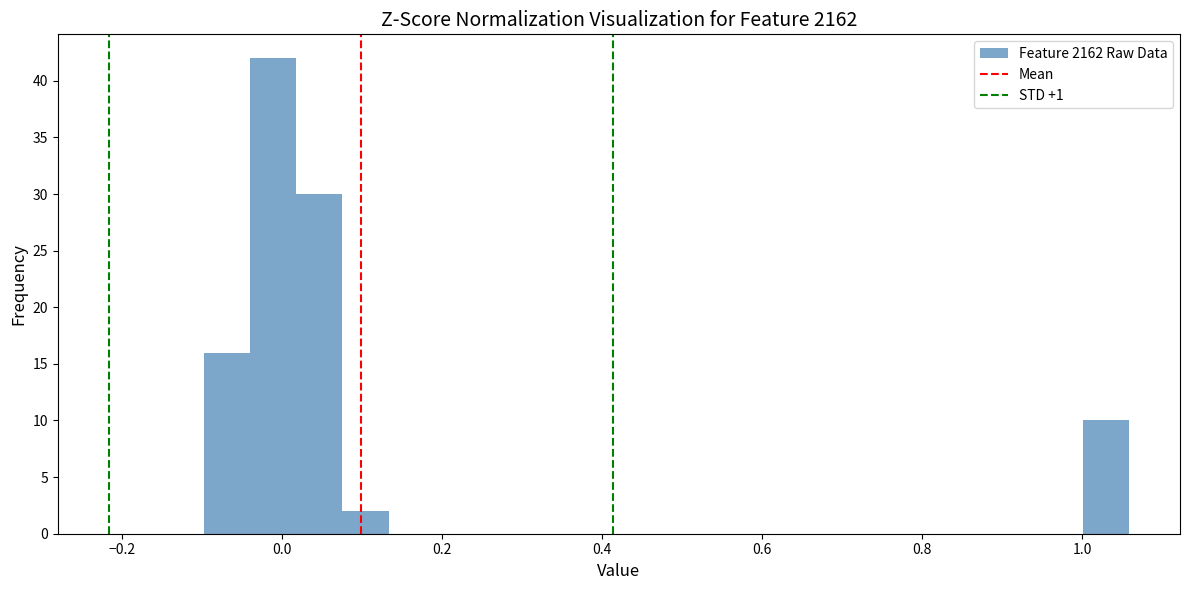

Read against the x-axis, roughly where is the centre of the tallest bar?

-0.02